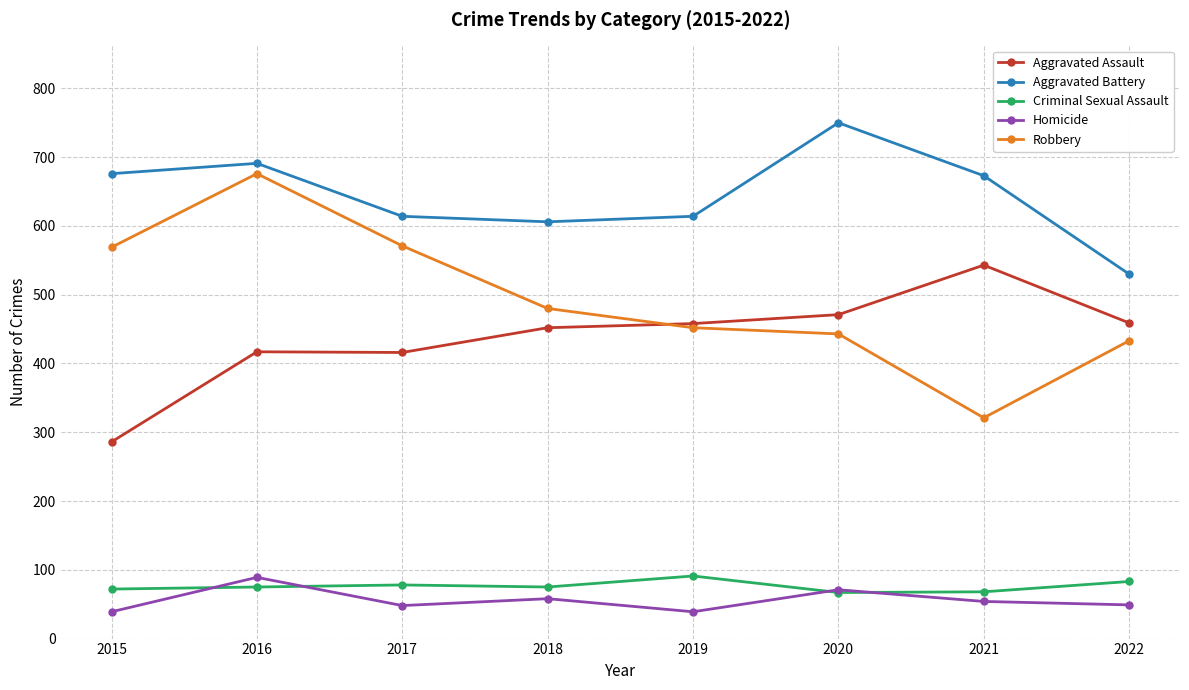

How many interior local peaks does the Criminal Sexual Assault series have?

2